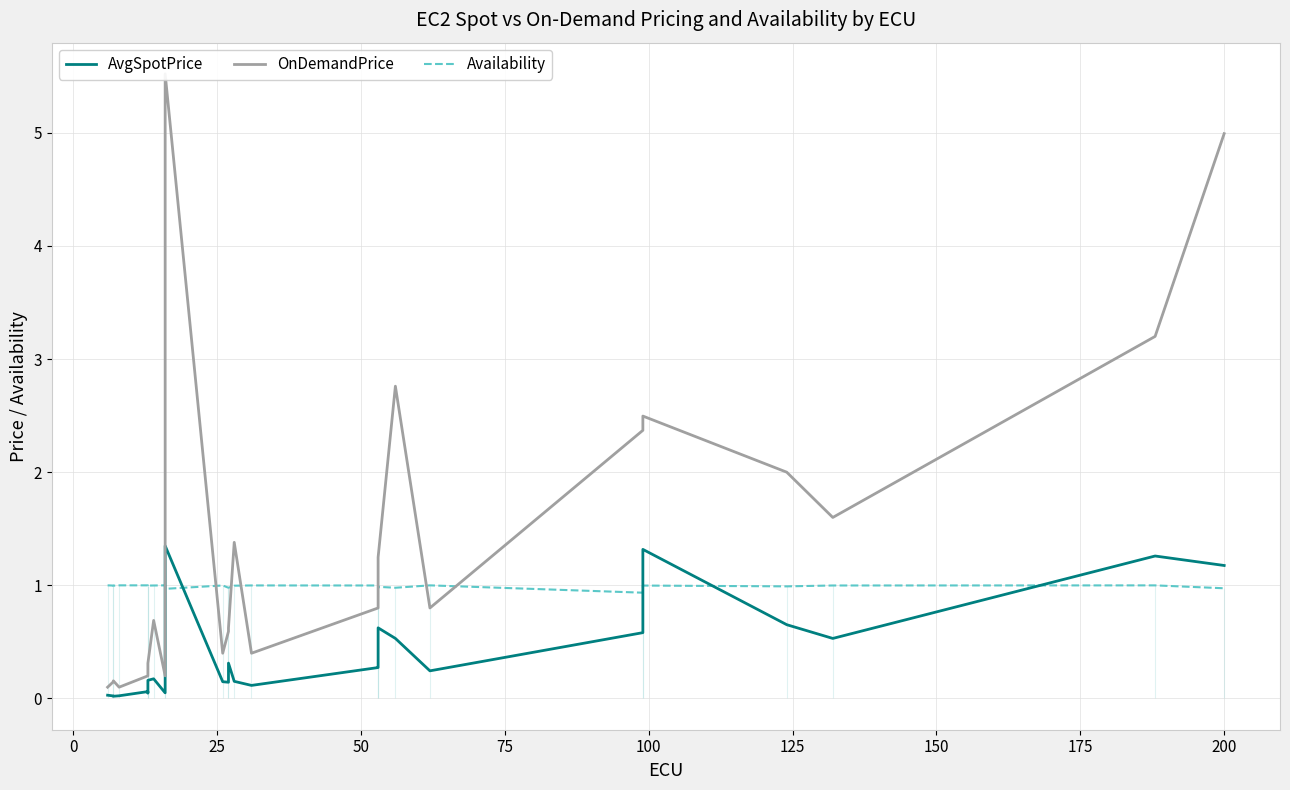

At how many categories does at least one series exceed 5?

1